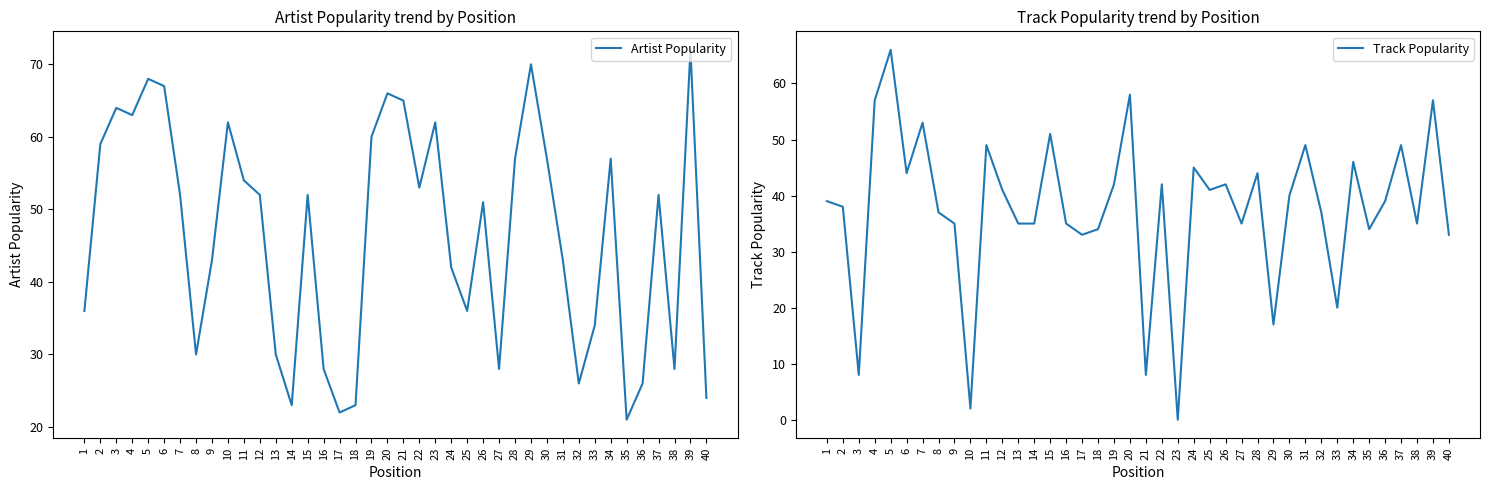

In Track Popularity, how many points are lower than both neighbors (excluding endpoints)?

12